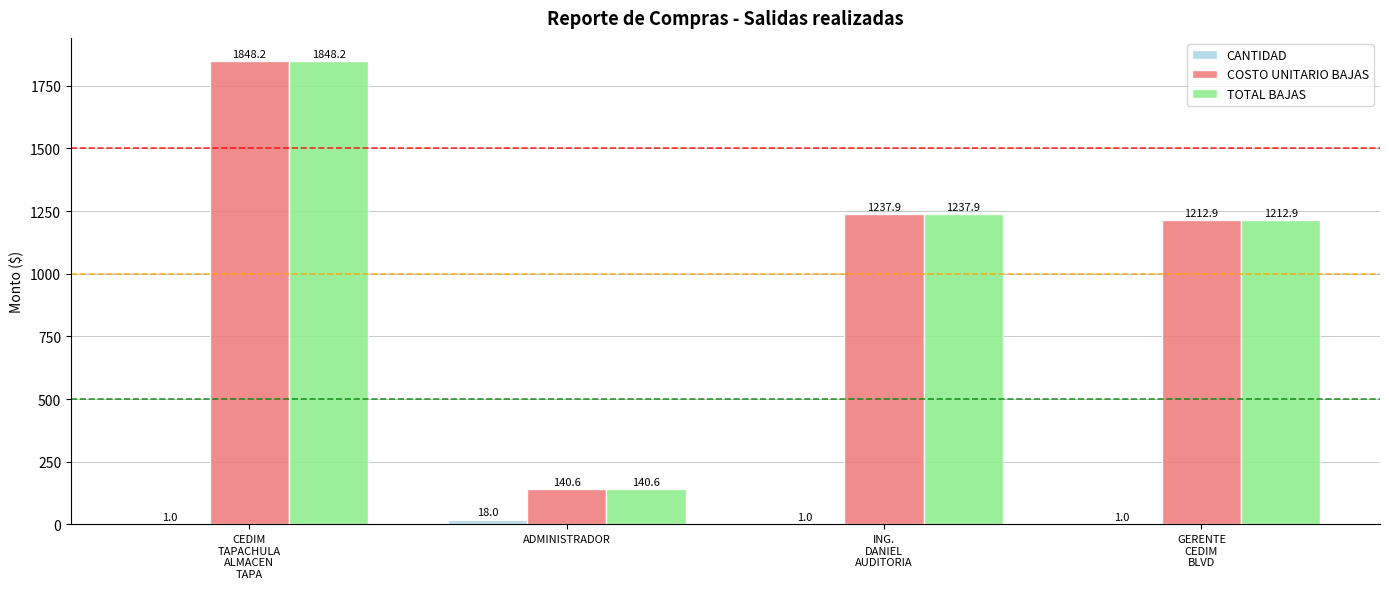

Read the COSTO UNITARIO BAJAS value at ADMINISTRADOR.

140.6